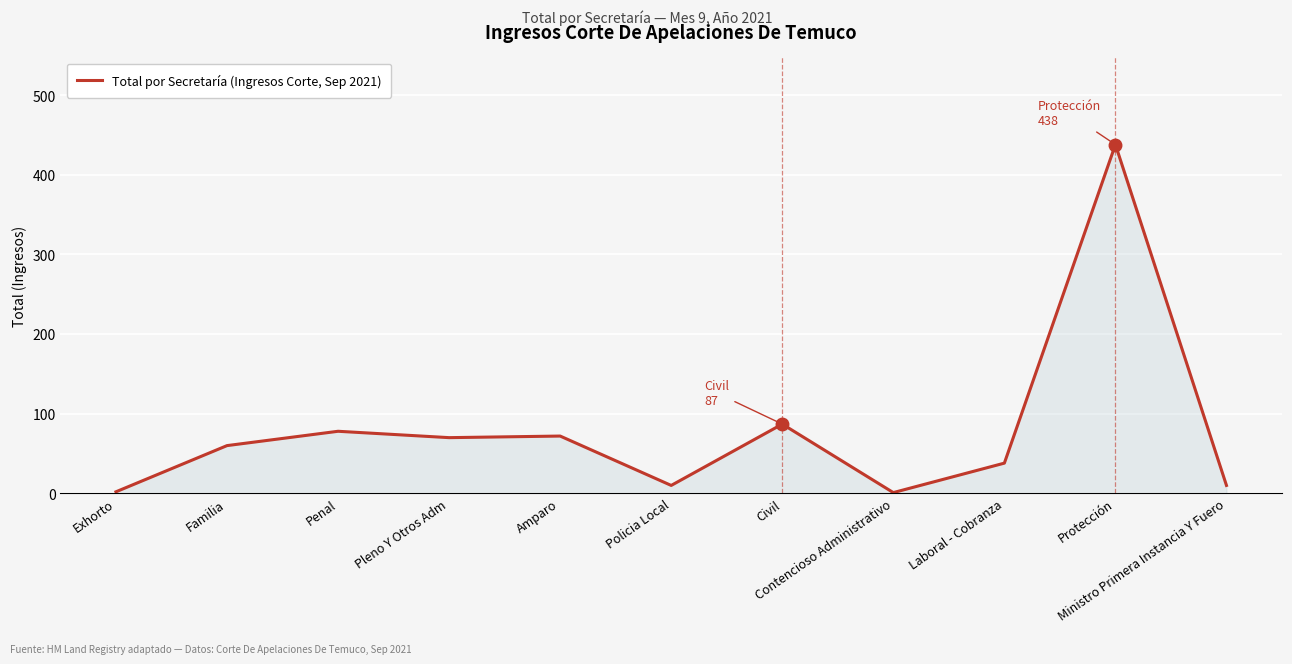

What position from the left is Penal?

3